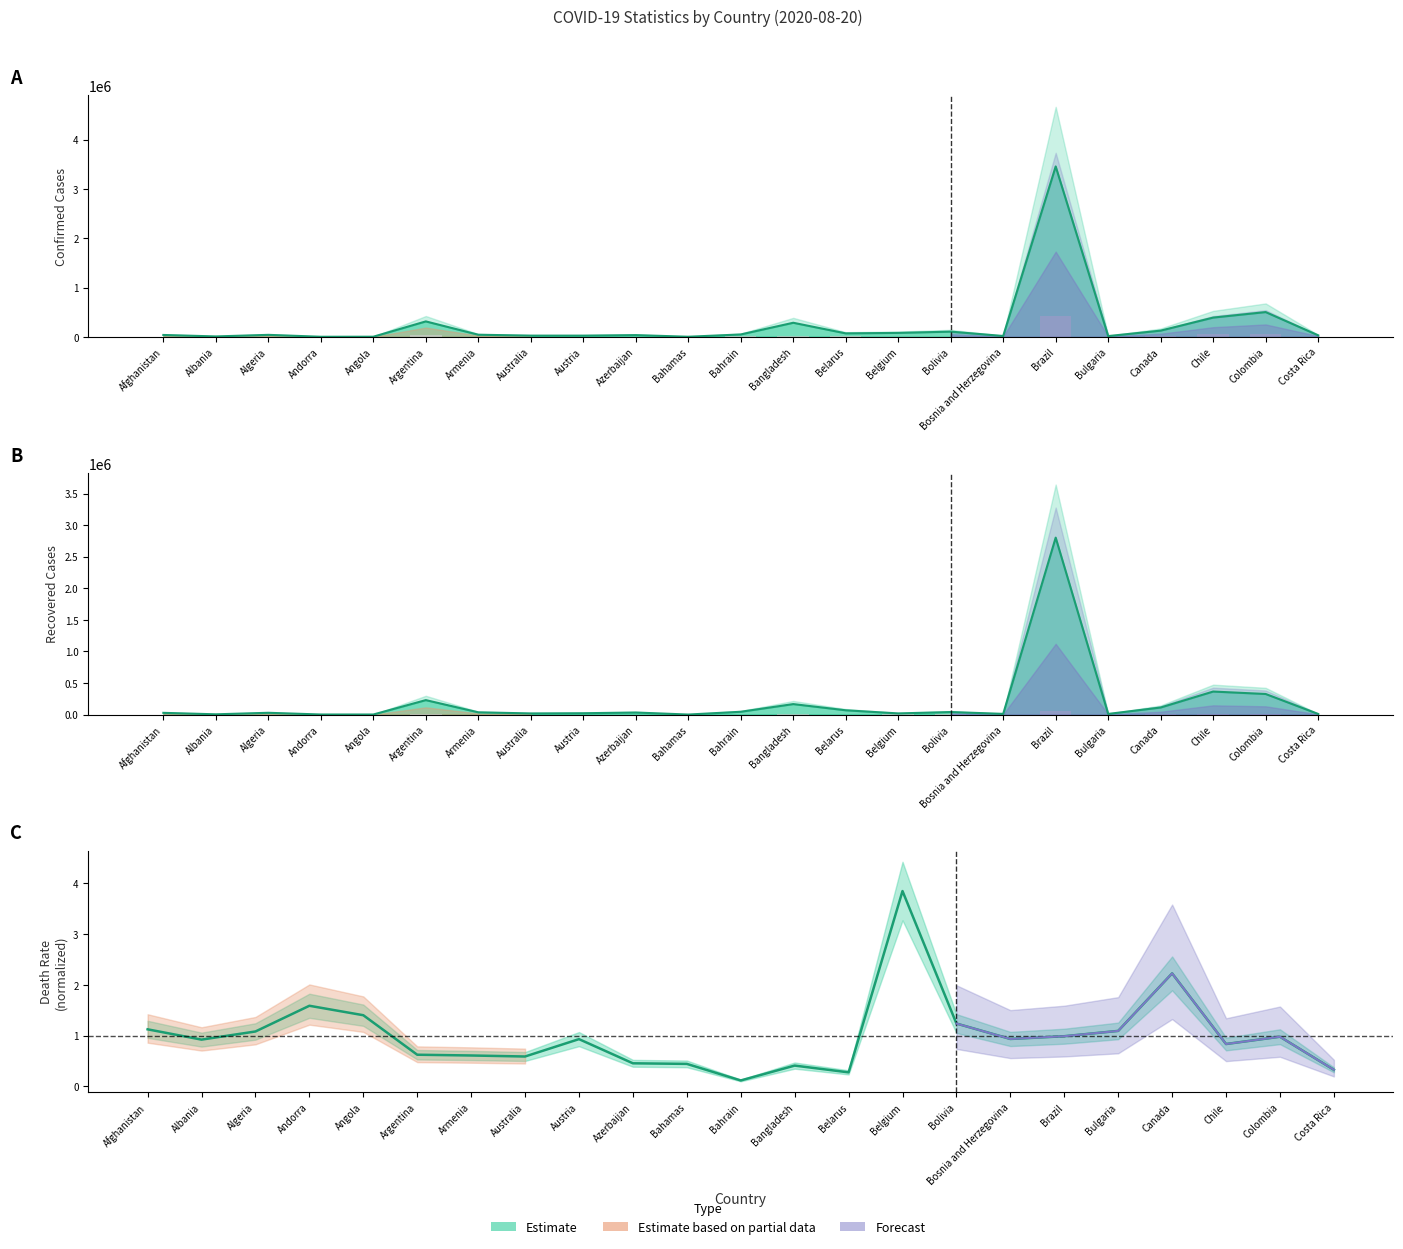

What is the sum of the Deaths values at Colombia and Andorra?

8007.0